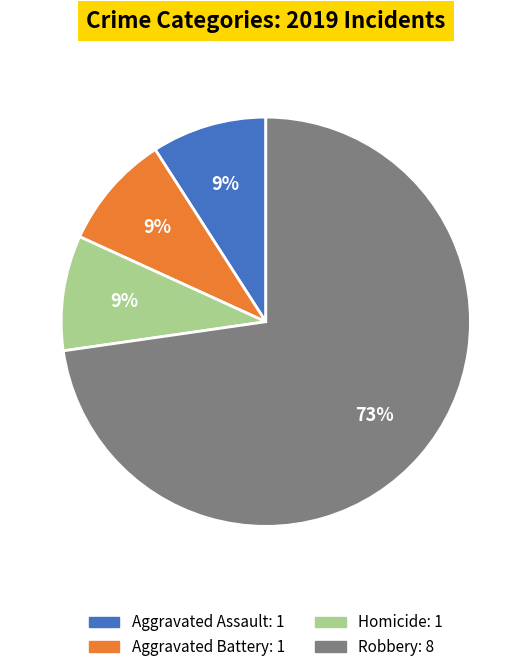

To the nearest percent, what is the average slice percentage?

25%